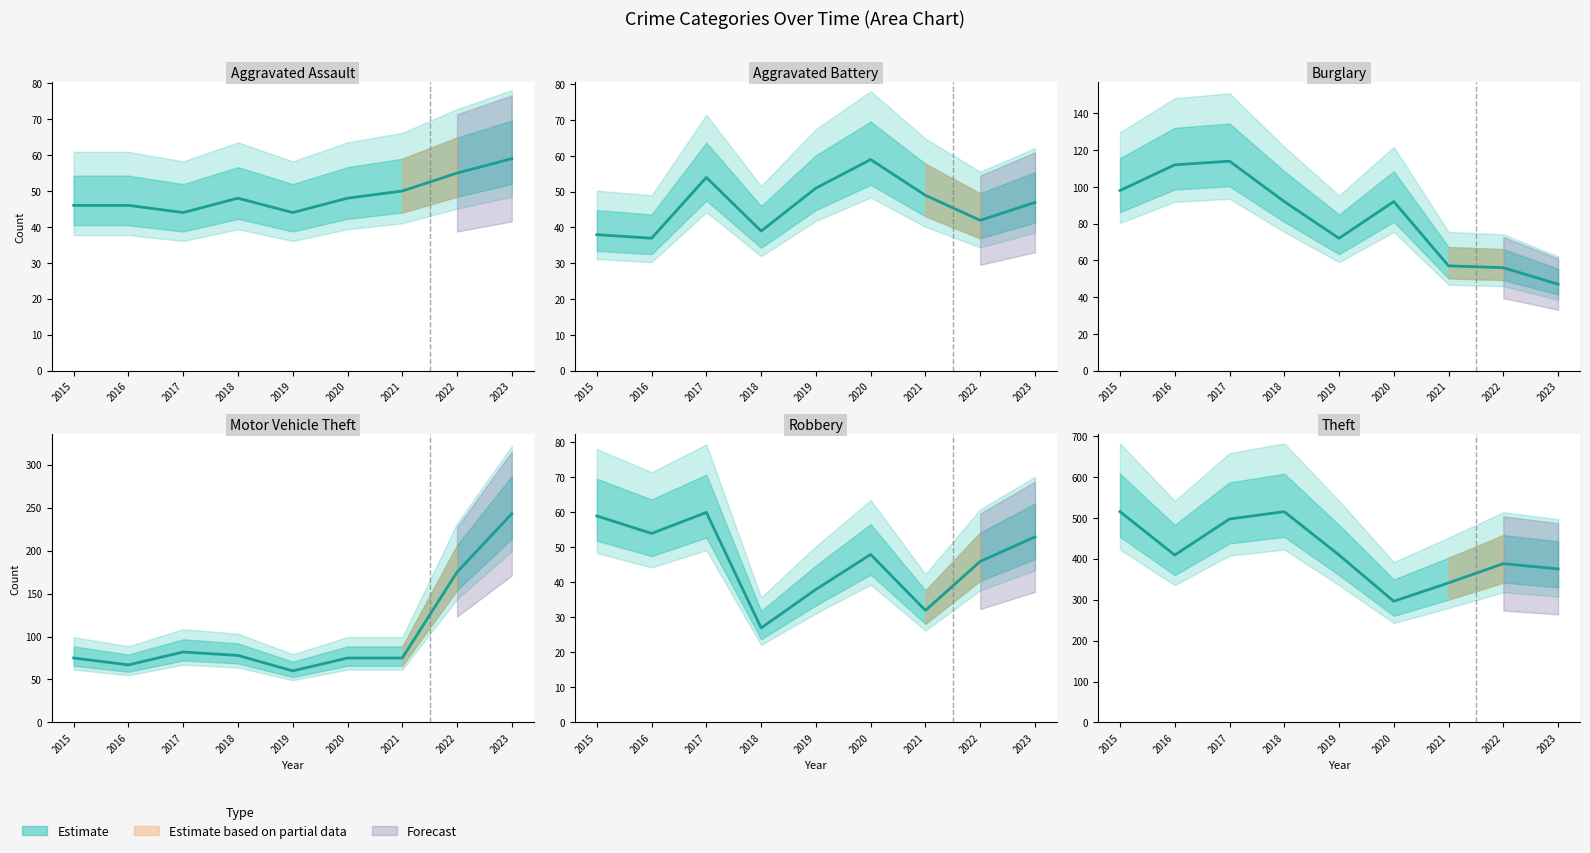

Which series has the widest spread of values?

Theft